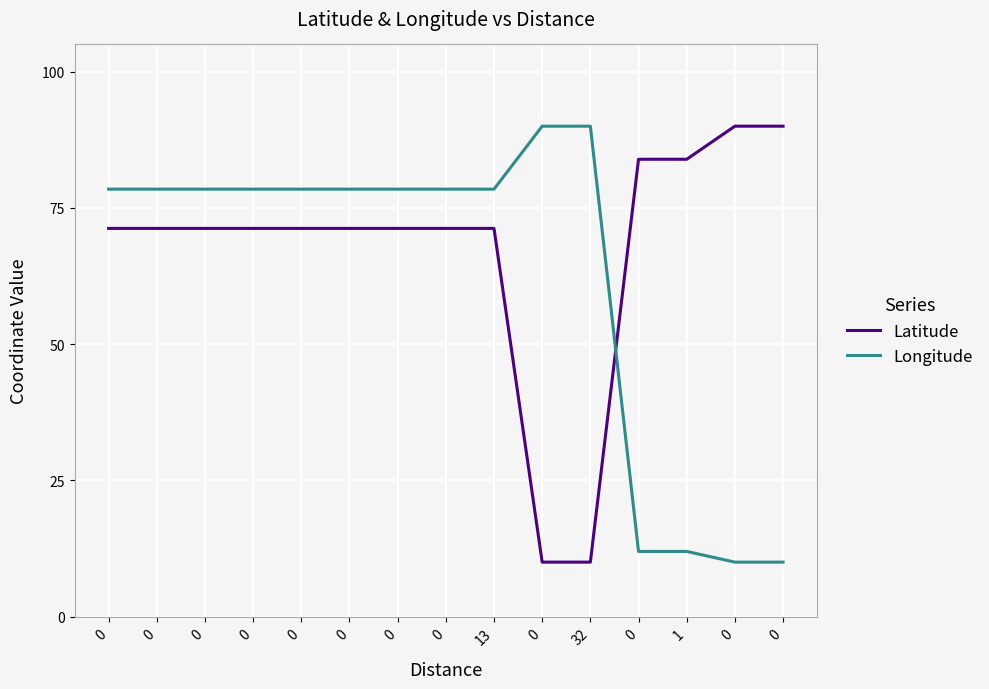

Which series ends up on top after the final intersection of Latitude and Longitude?

Latitude